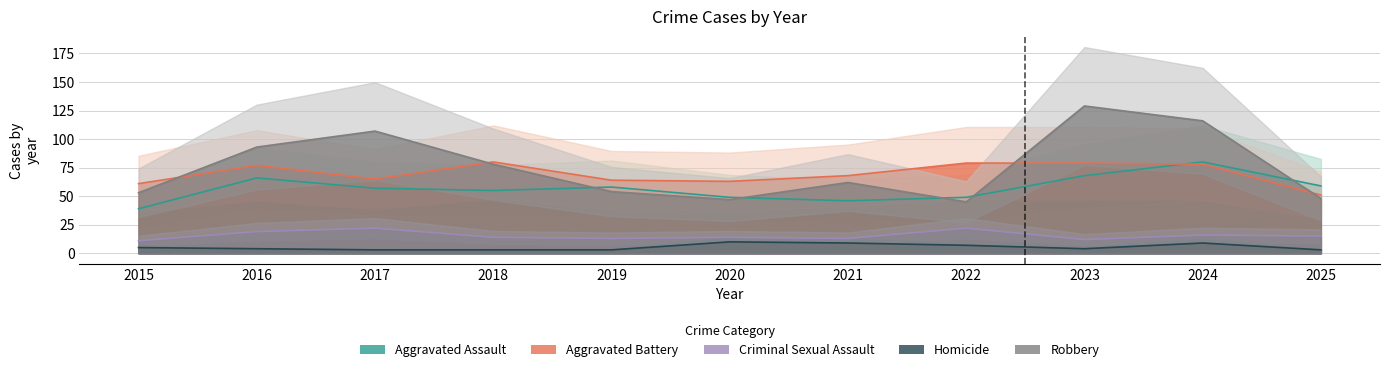

List the series in order of their peak value, lowest first.

Homicide, Criminal Sexual Assault, Aggravated Assault, Aggravated Battery, Robbery